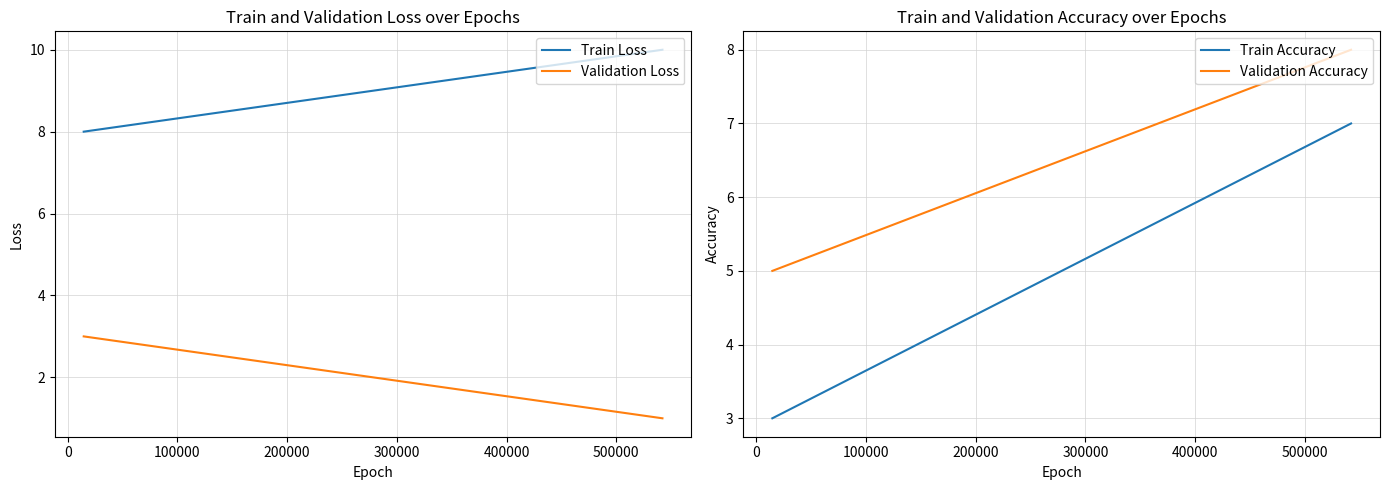

What is the average value of the Train Loss series?

9